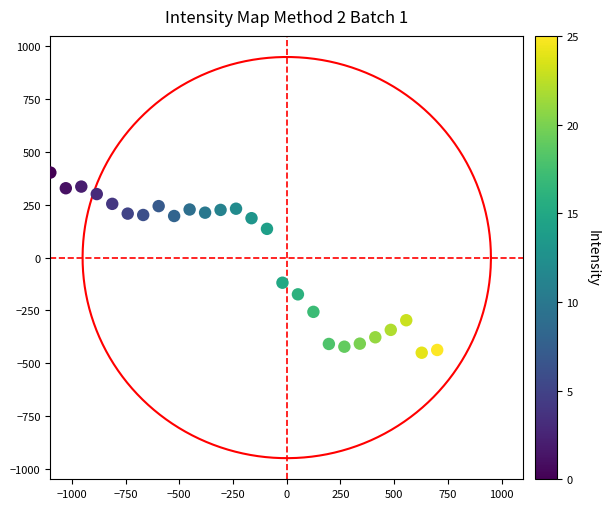

What Y value in the scatter plot is closest to -23?

-119.0